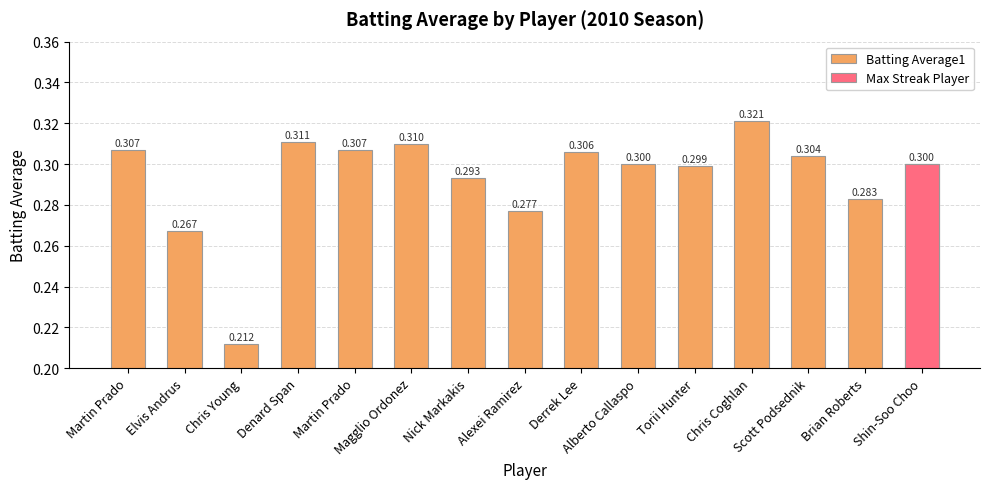

Reading left to right, what are all the values shown in this chart?

0.3	0.3	0.2	0.3	0.3	0.3	0.3	0.3	0.3	0.3	0.3	0.3	0.3	0.3	0.3